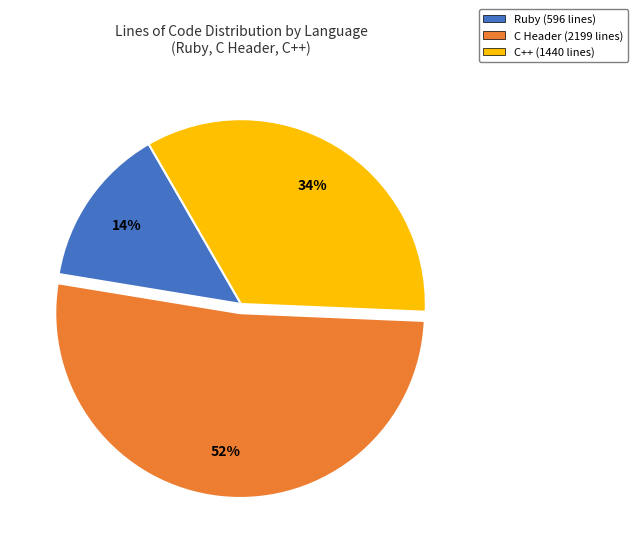

Which category has the biggest portion of the pie?

C Header (2199 lines)